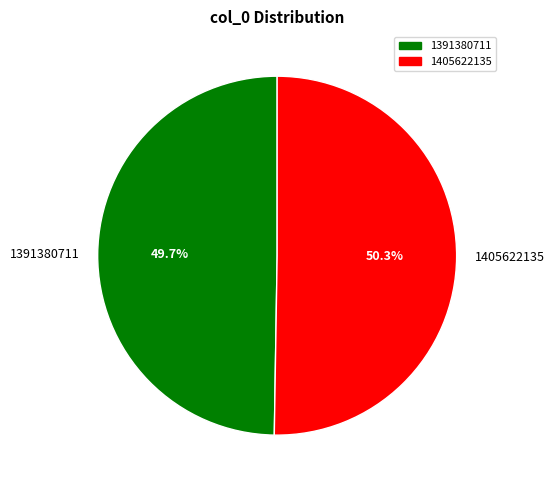

What percentage is the 1405622135 slice, to the nearest percent?

50%